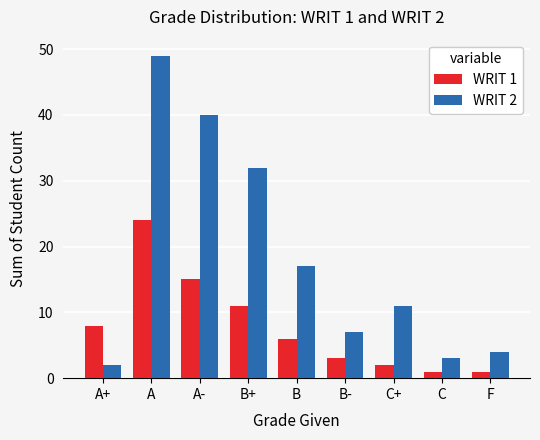

Which series changed the most between A+ and A-?

WRIT 2